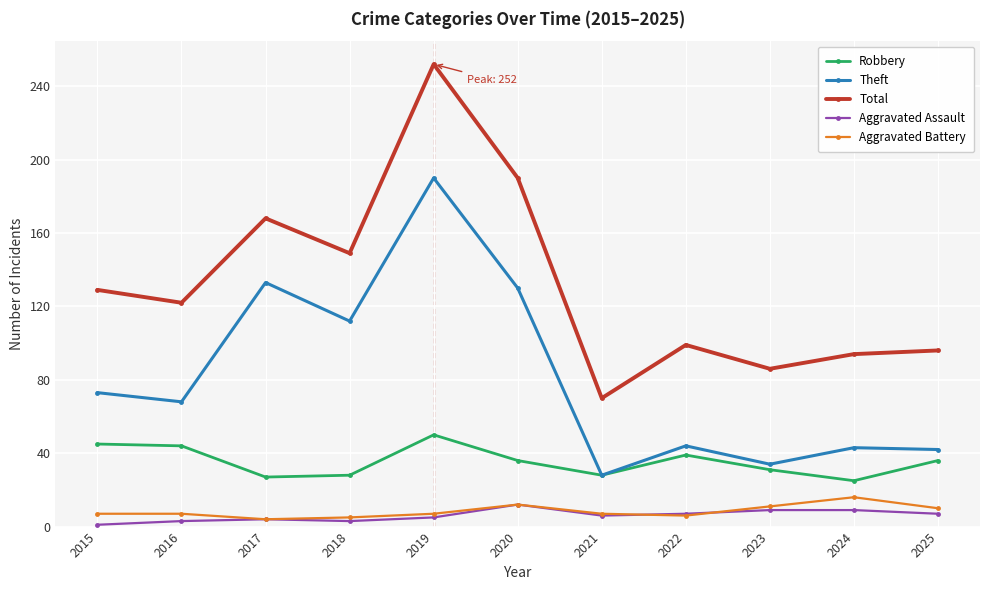

Between 2018 and 2020, which series saw the biggest shift?

Total